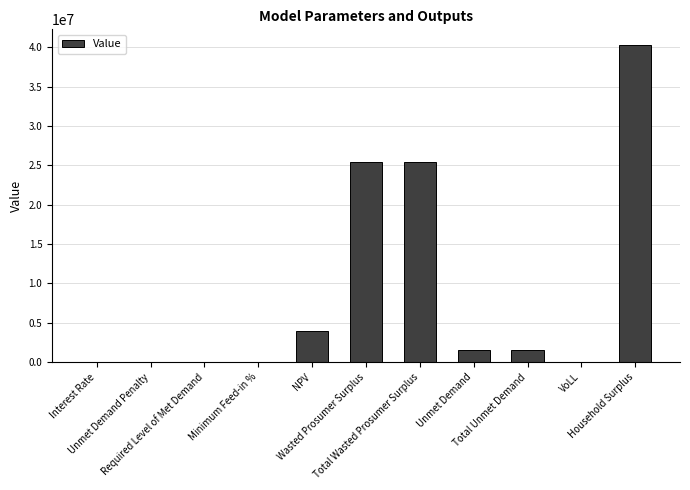

What is the greatest value displayed?

40266895.3